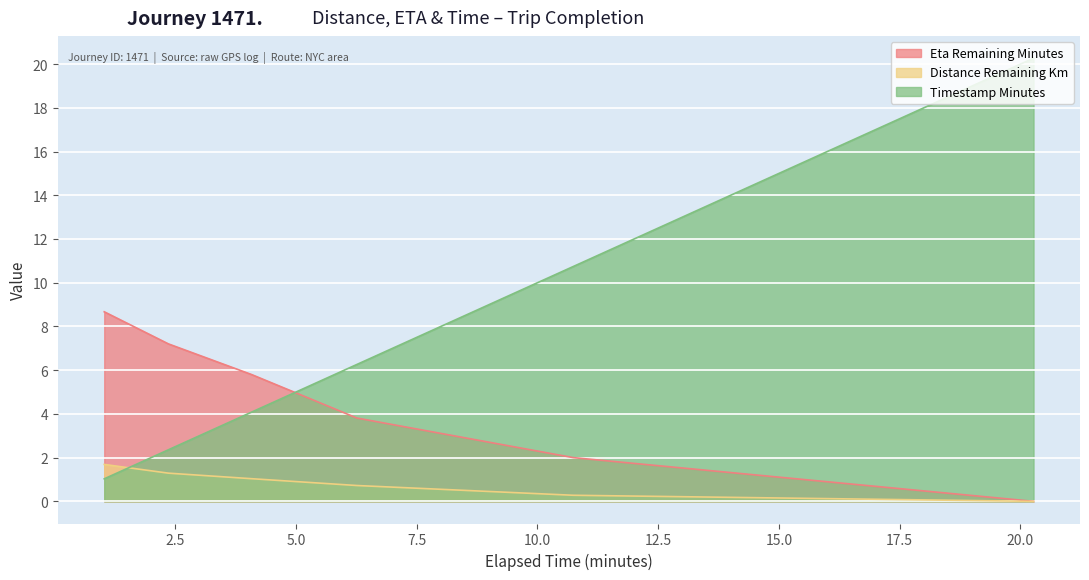

What is the total value across all series at 1.03?

11.4